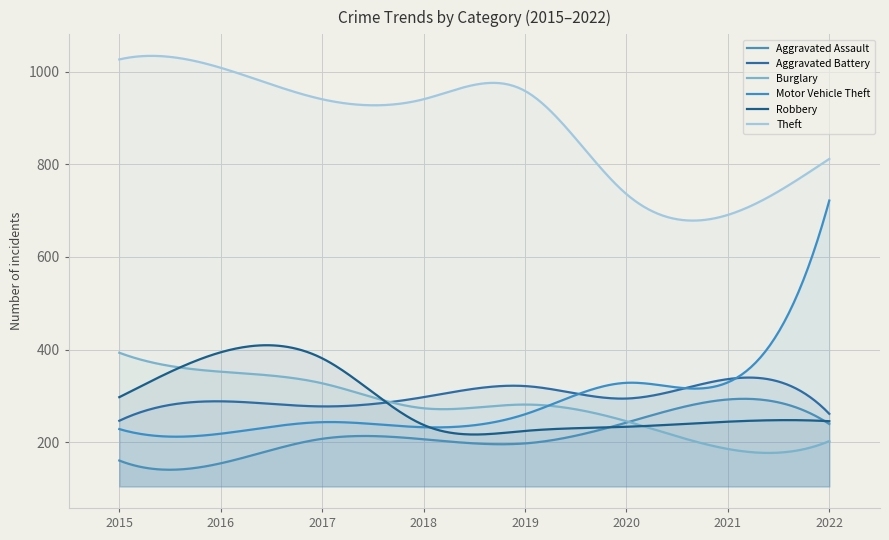

At which label does Burglary reach its peak?

2015